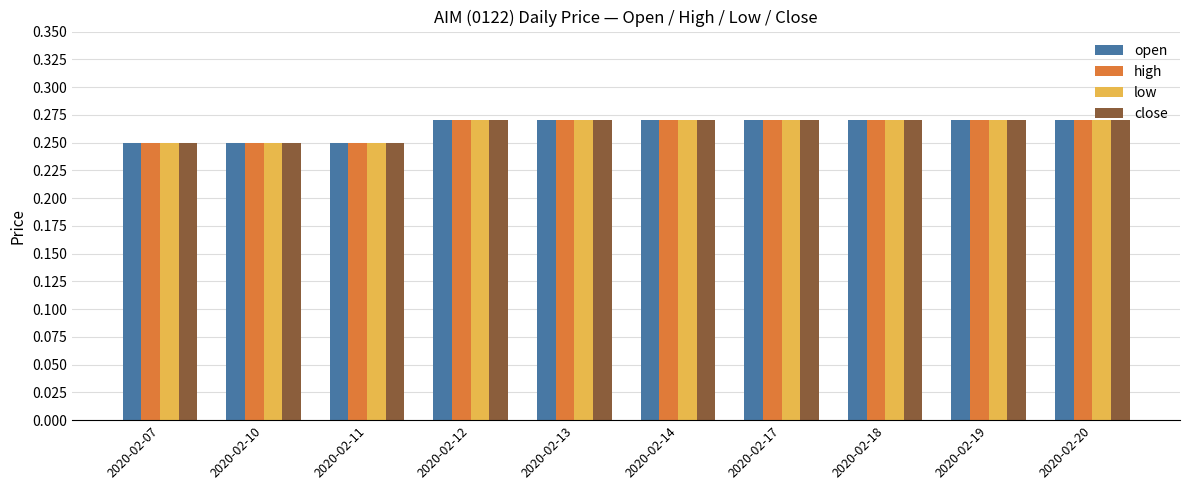

The value of close at 2020-02-18 is 0.1. True or false?

False